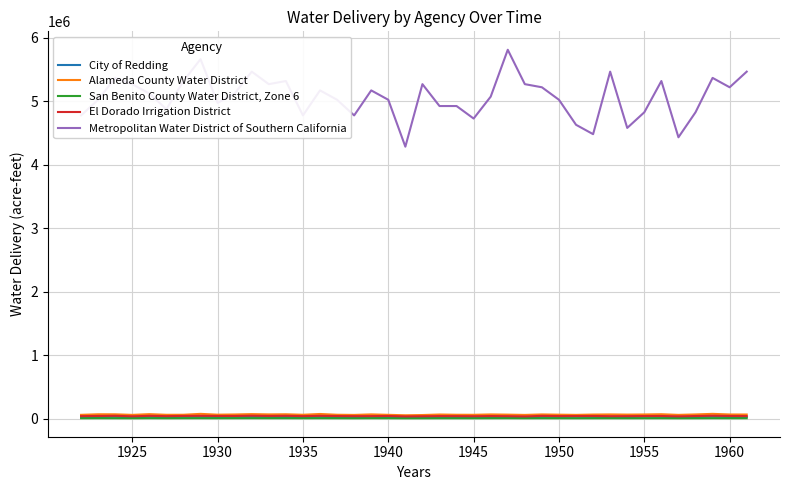

Which series has the largest range (max minus min)?

Metropolitan Water District of Southern California